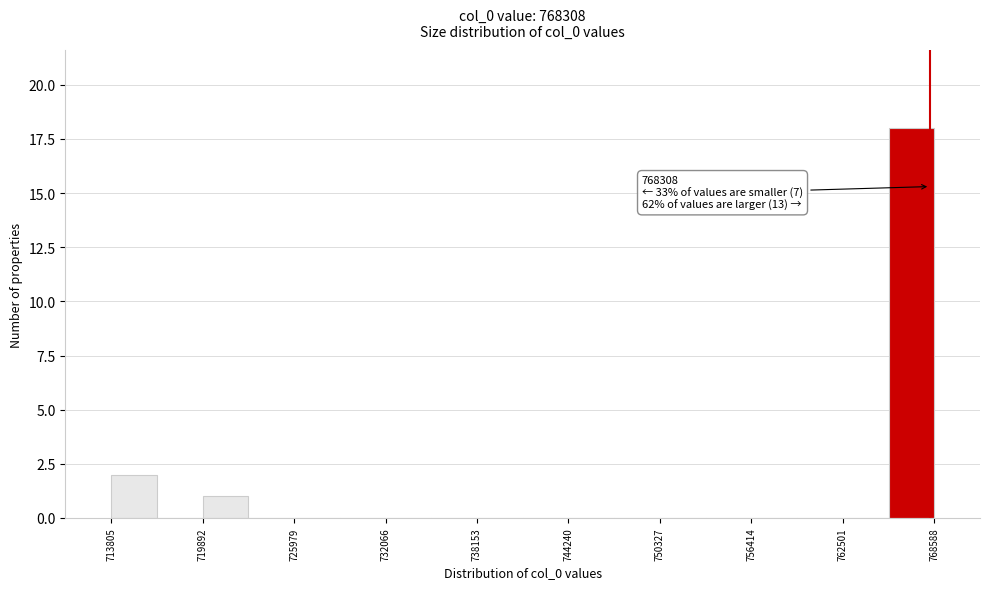

Around what value on the x-axis is the tallest bar? Give the approximate position of its centre, as read against the axis.

767000